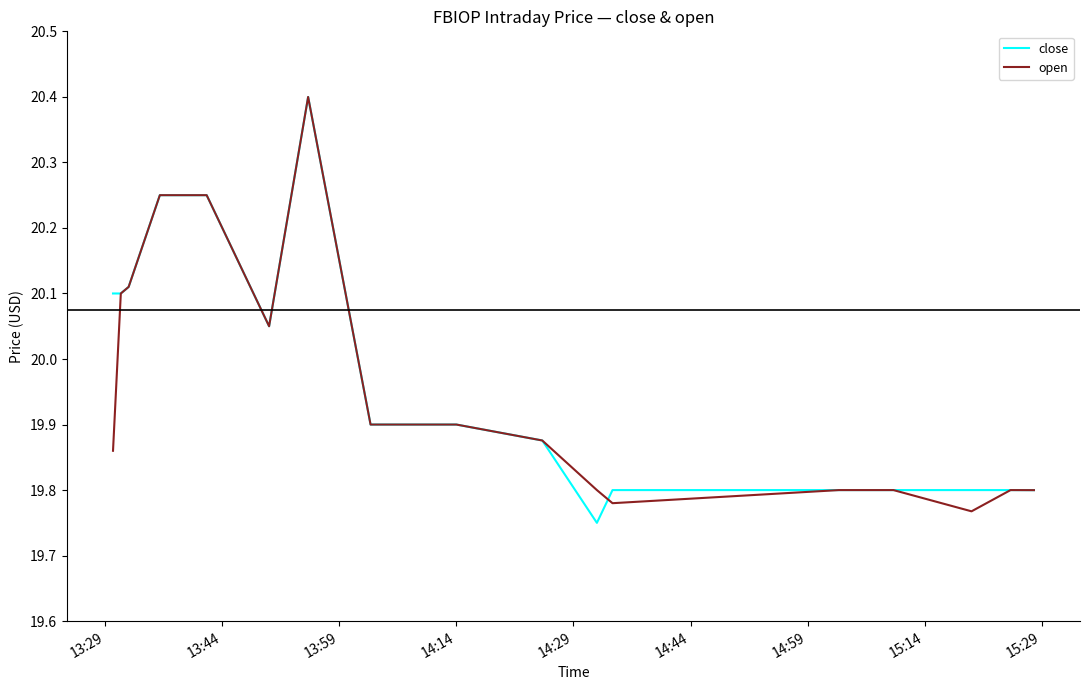

At how many categories does at least one series exceed 19?

20